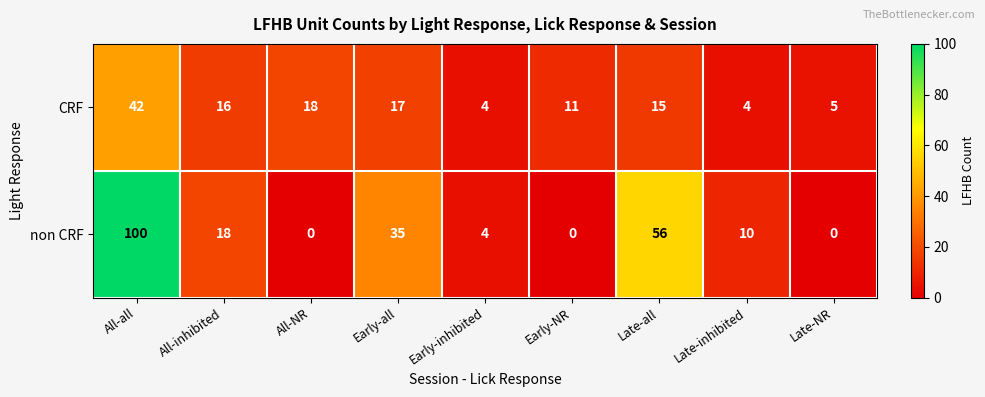

Which series has the largest total across all categories?

non CRF